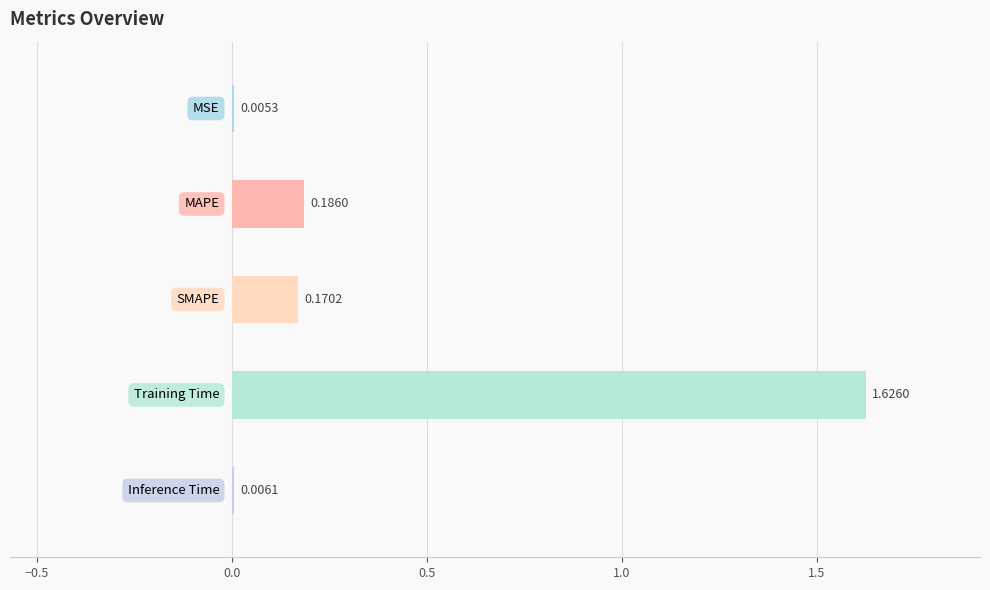

What is the sum of all values?

2.0